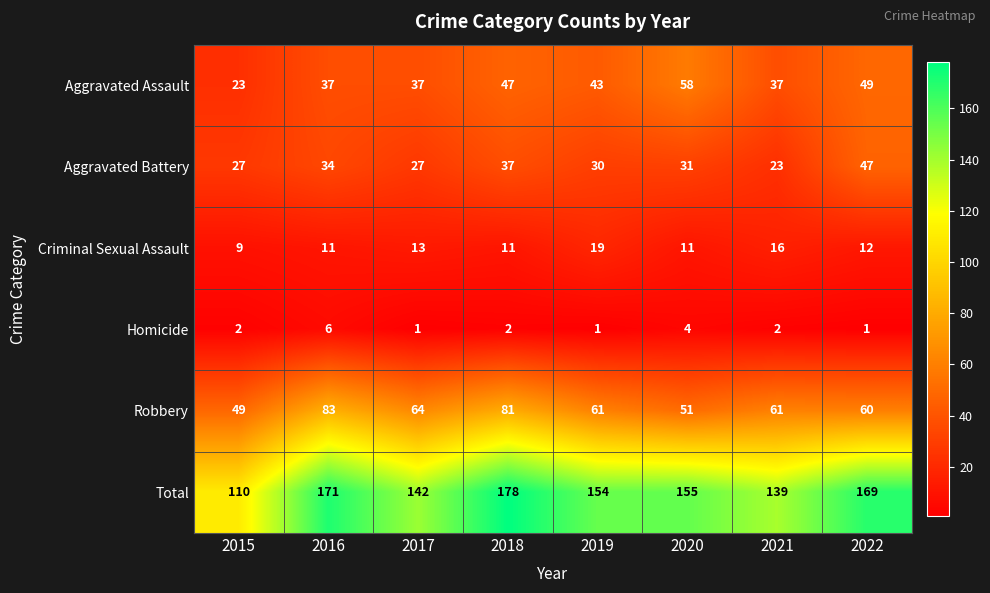

The Aggravated Assault series shows 20 at 2017. True or false?

False